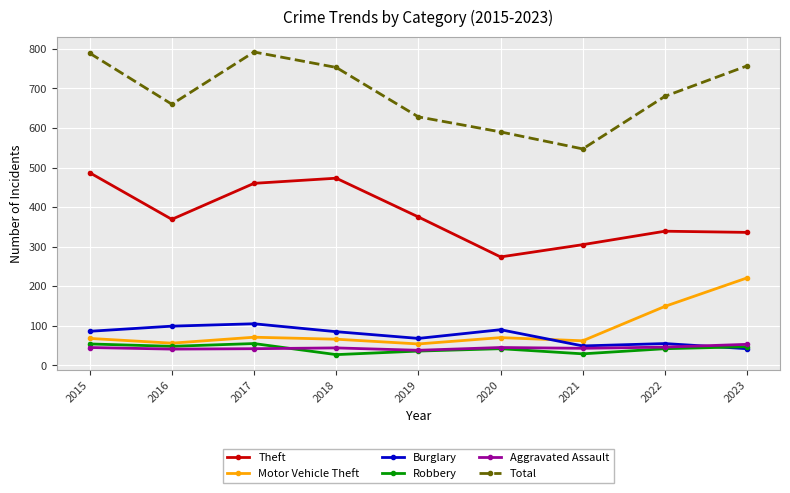

How many categories are shown in the chart?

9